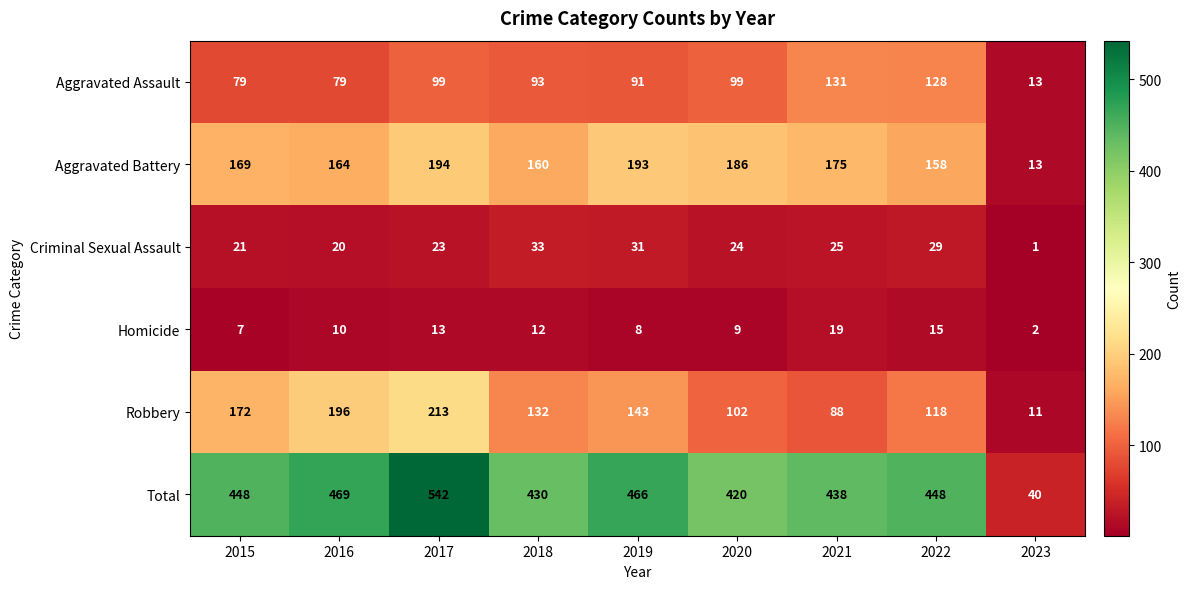

At which category does the chart reach its peak across all series?

2017